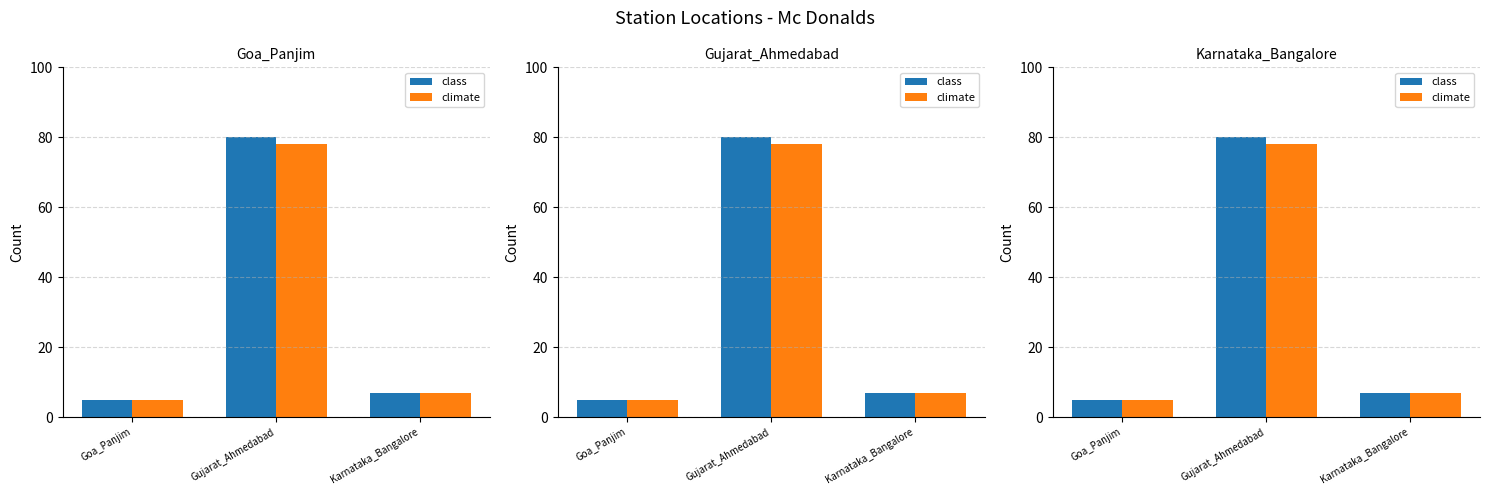

At which category is the sum across all series the highest?

Gujarat_Ahmedabad